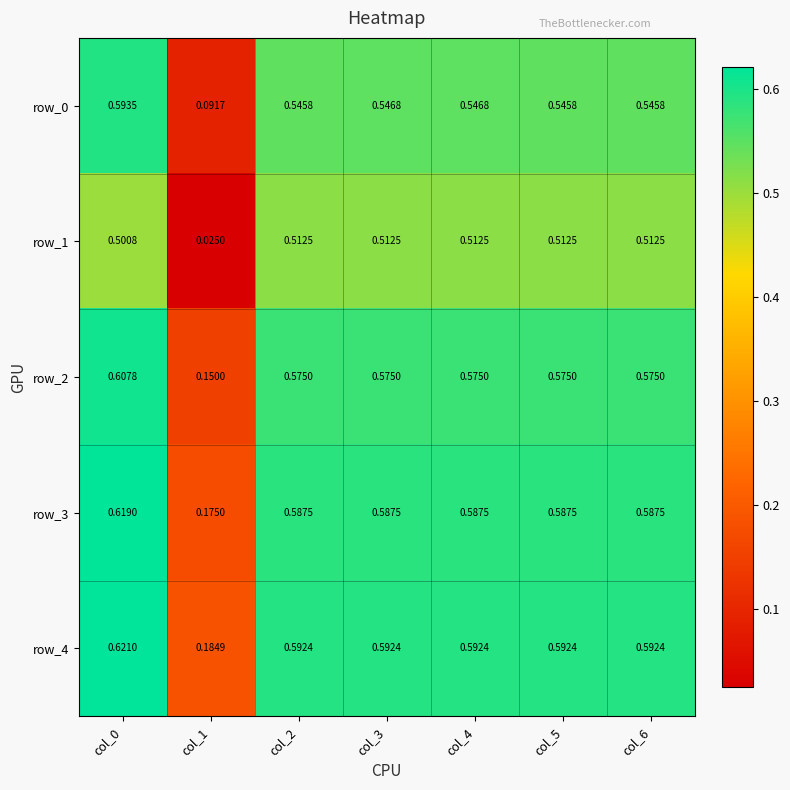

Which series changed the most between col_2 and col_5?

row_0